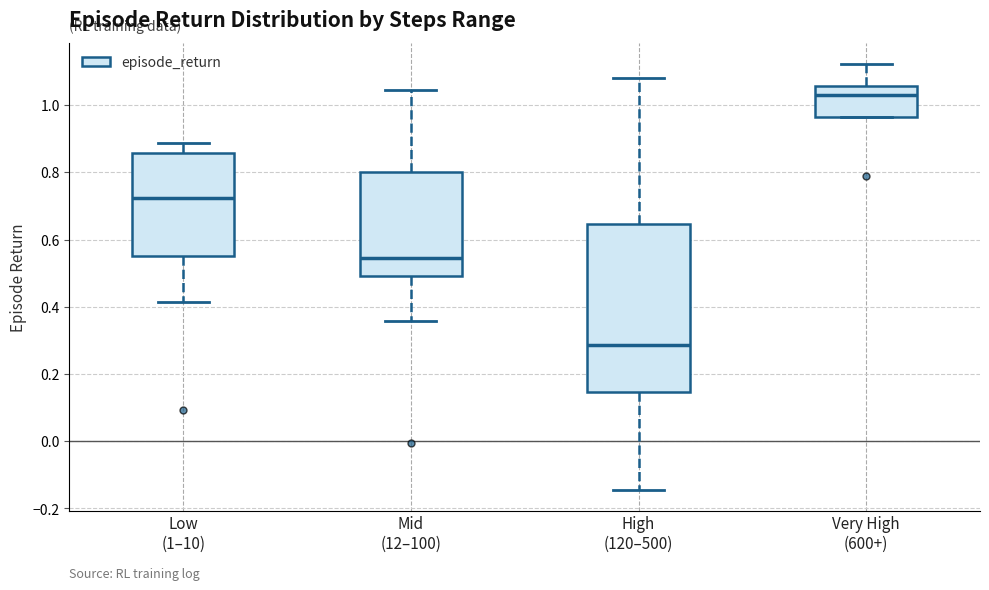

Where is the upper edge of the box for Very High (600+) on the y-axis? The values are not printed on the chart, so give them approximately, as read against the axis.

1.06